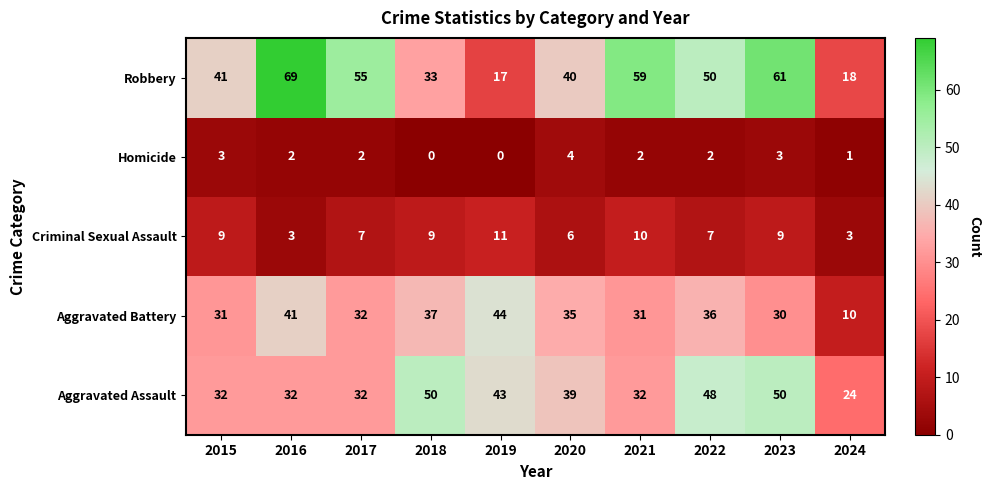

At which label is Robbery closest to 43?

2015